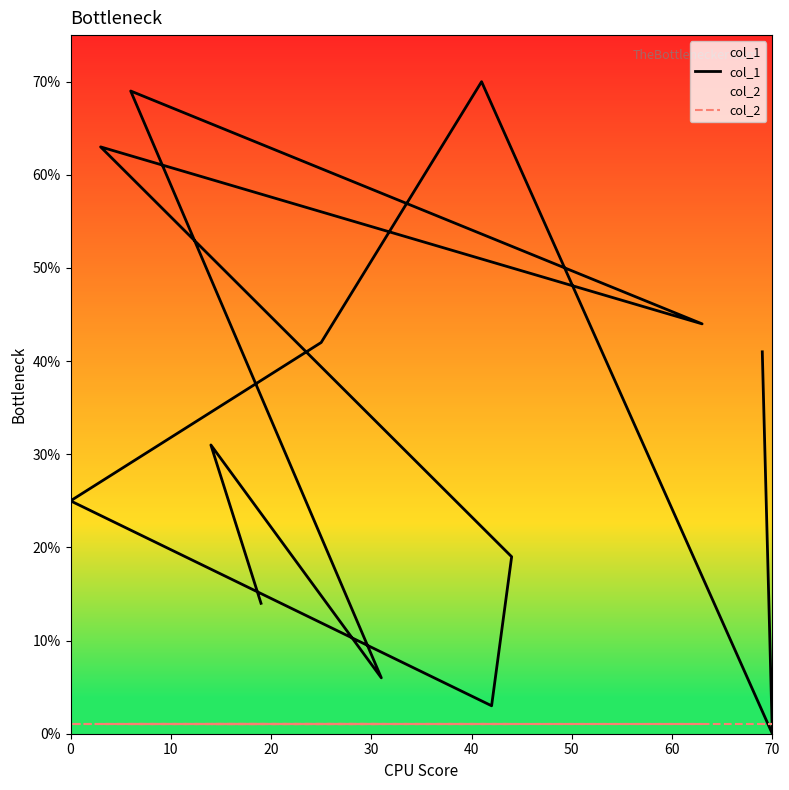

What is the difference between the maximum and second lowest values in the col_1 series?

67